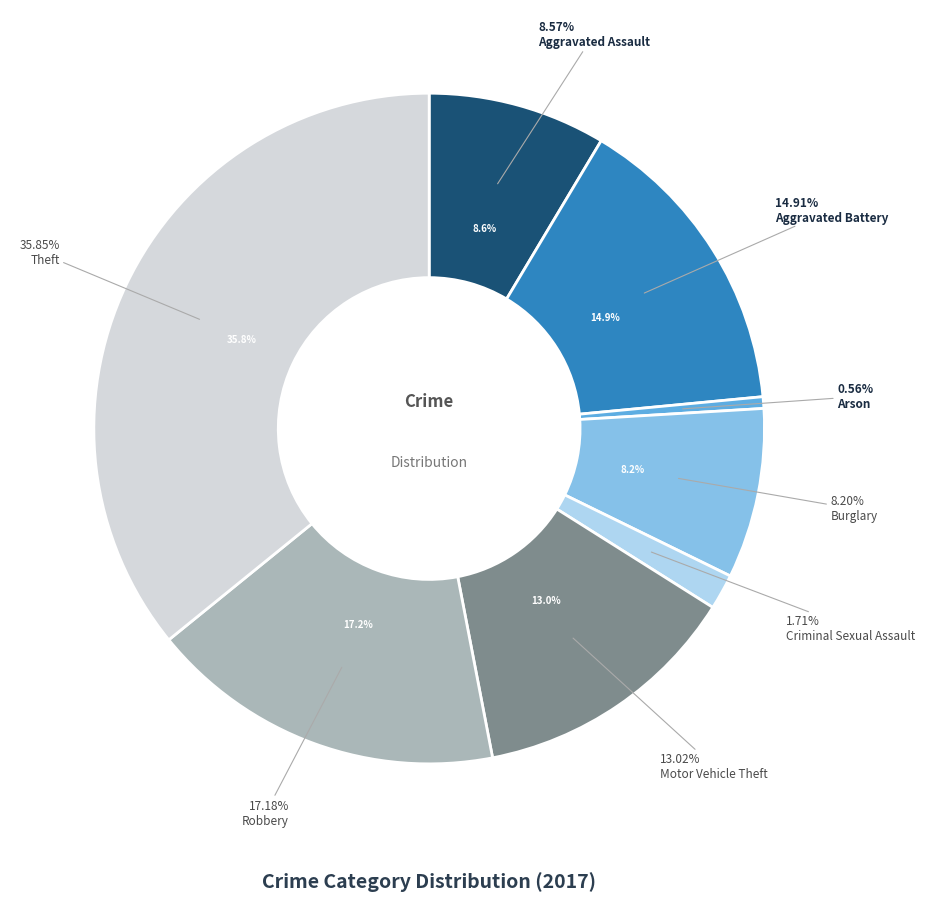

Which slice is the smallest?

Arson